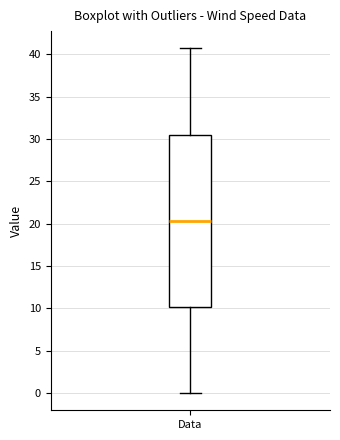

Transcribe this box plot: give where the median line is, the range the box spans, and where the two whiskers end, as read against the y-axis. The values are not printed on the chart, so give them approximately, as read against the axis.

median 20.5, box 10.0 to 30.5, whiskers 0.0 to 40.5